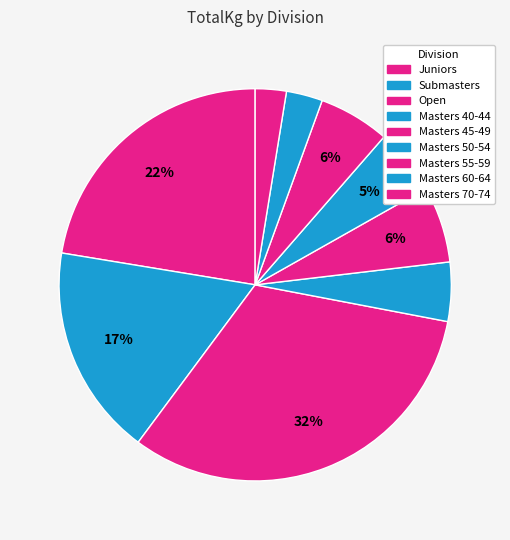

To the nearest percent, what portion does Masters 60-64 represent?

3%